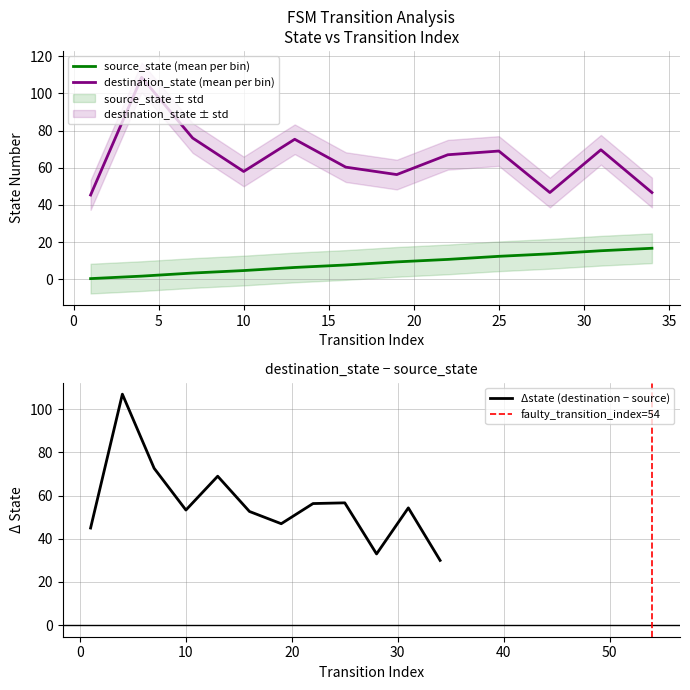

True or false: source_state (mean per bin) has a value of 20.5 at 25.

False